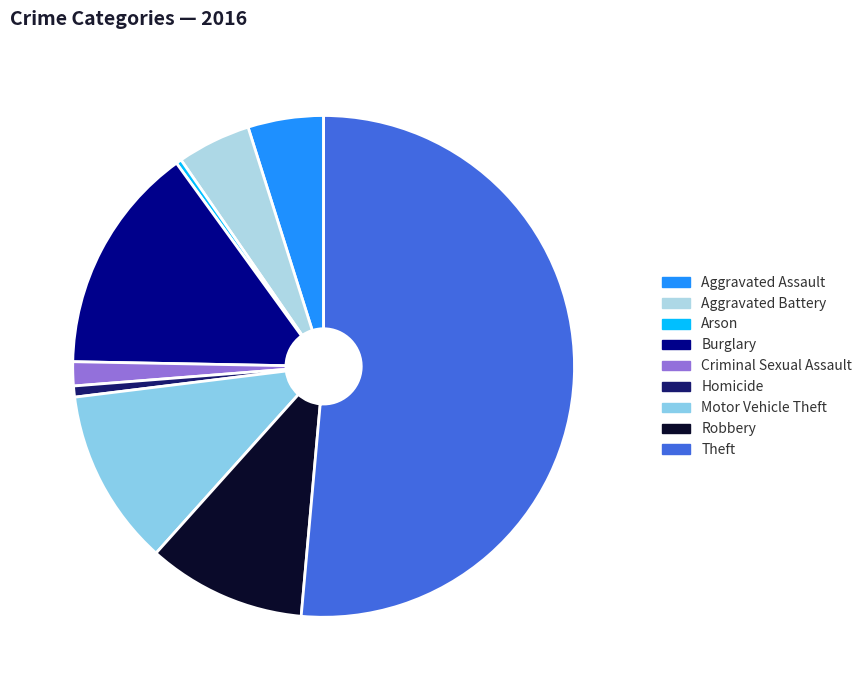

Which category has the smallest portion of the pie?

Arson